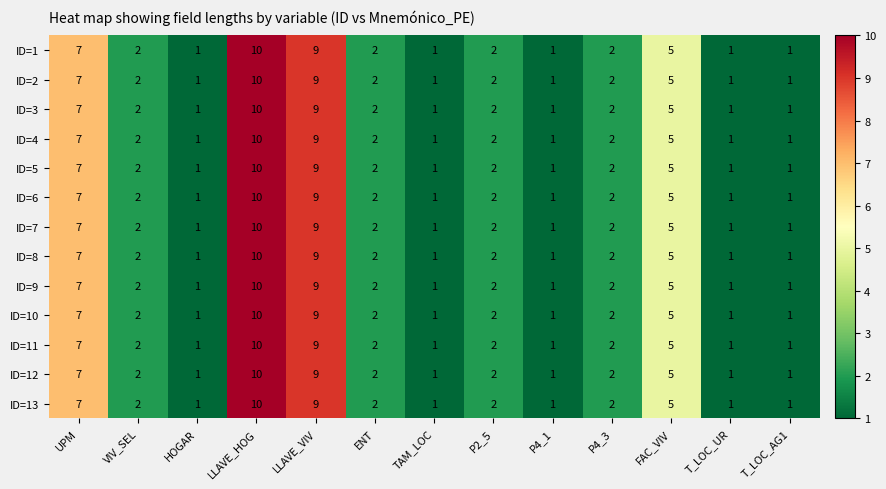

Is the value of ID=4 at P2_5 greater than the value of ID=1 at HOGAR?

Yes